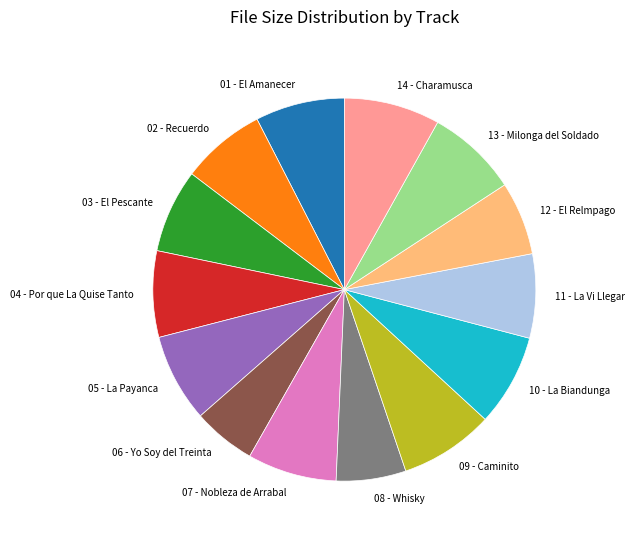

Do 09 - Caminito and 01 - El Amanecer together represent more than half of the pie?

No